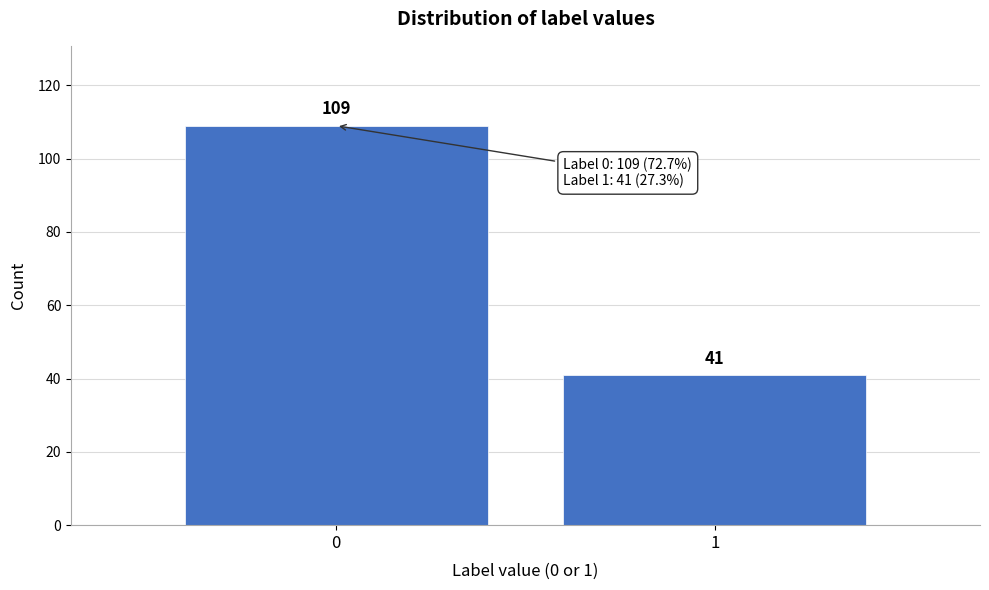

Reading left to right, extract all data points from this chart.

109	41